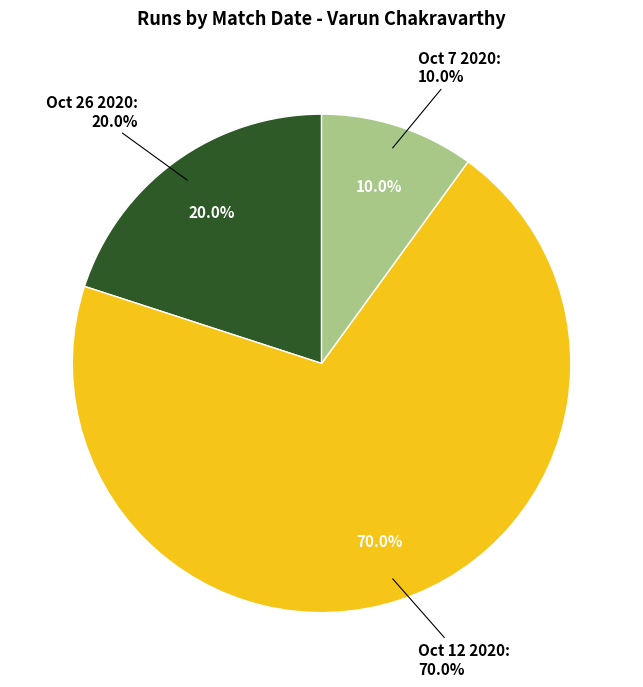

The Oct 7 2020 slice represents 10% of the pie. True or false?

True